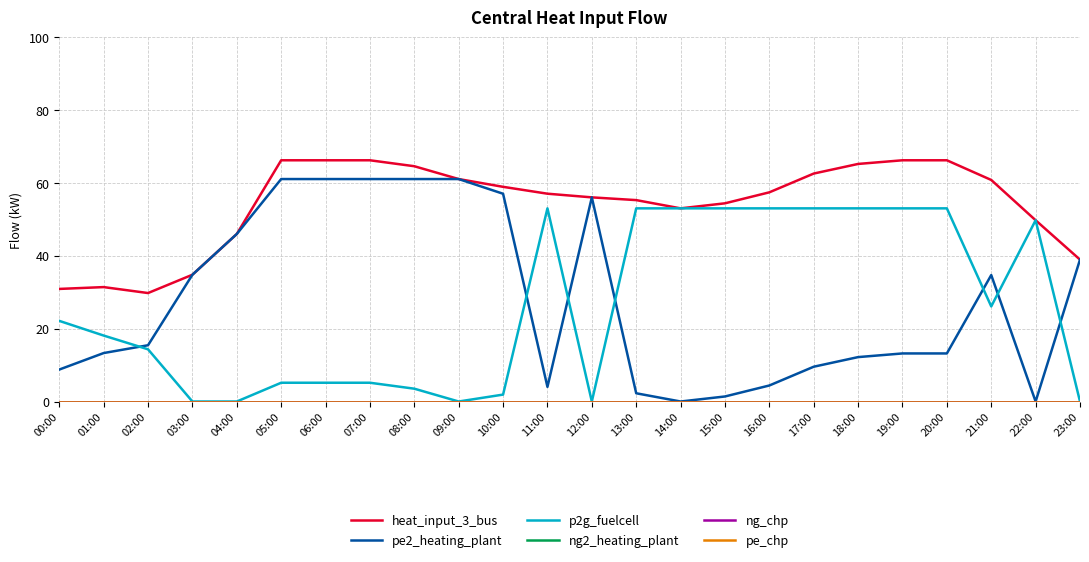

At which category does the chart reach its minimum across all series?

14:00